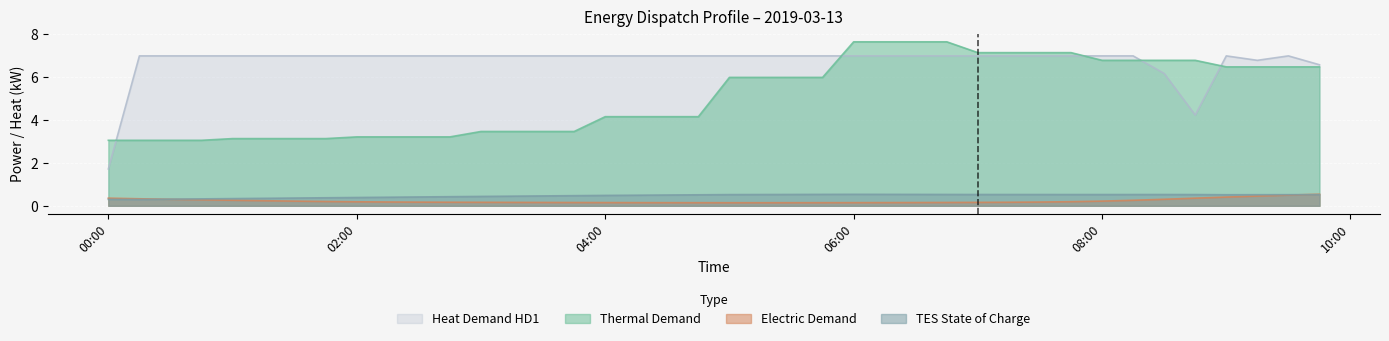

Is it true that p_dmnd equals 0.3 at 2019-03-13 01:00:00?

True